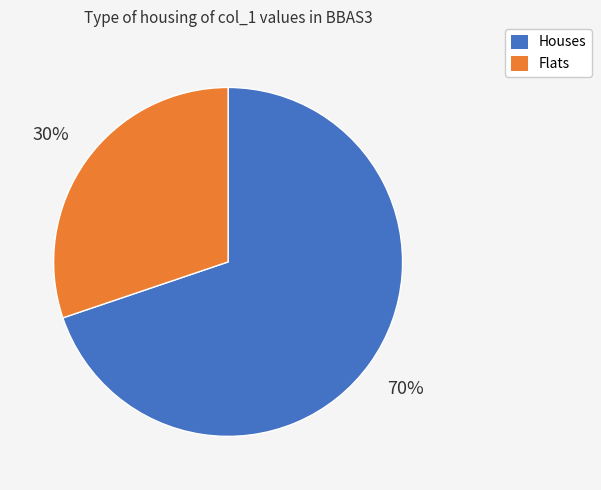

Is there any slice that represents more than half of the pie?

Yes